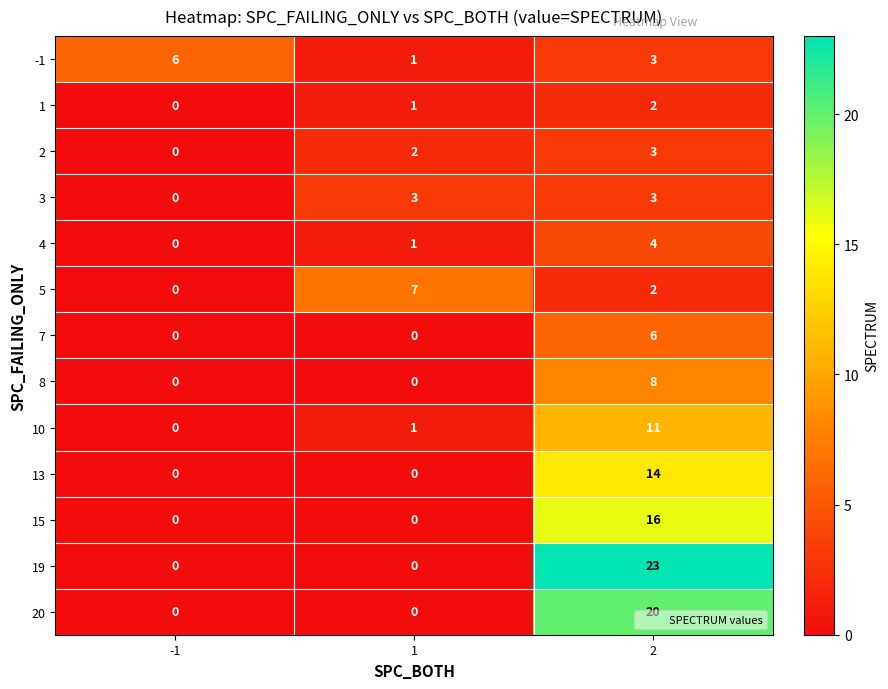

How many data points does each series have?

3